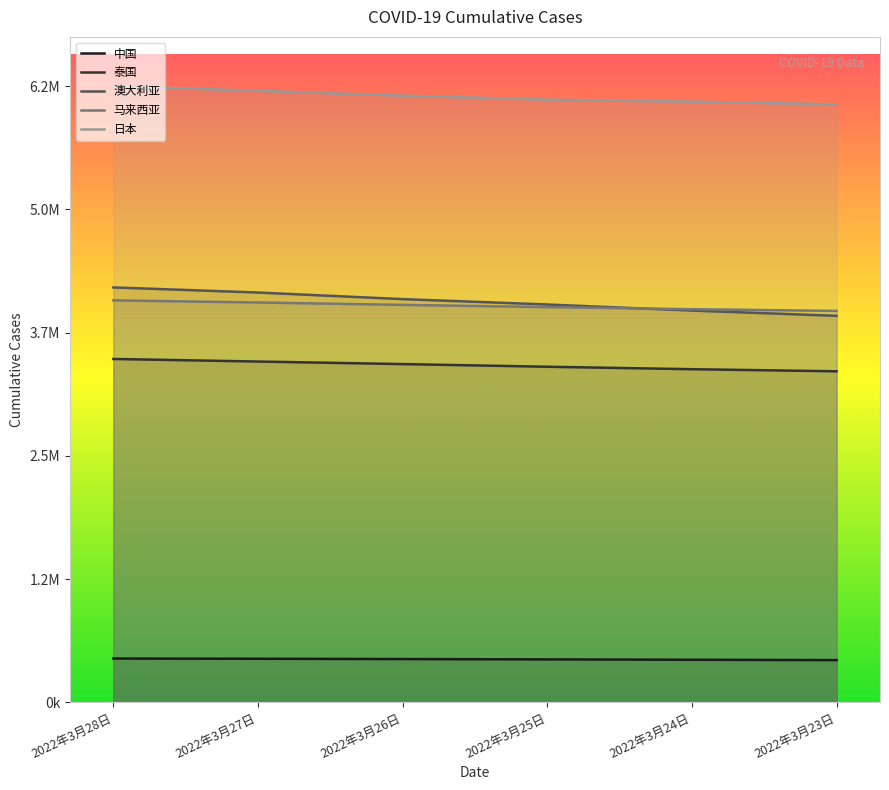

At which label does 马来西亚 first exceed 4054926?

2022年3月28日